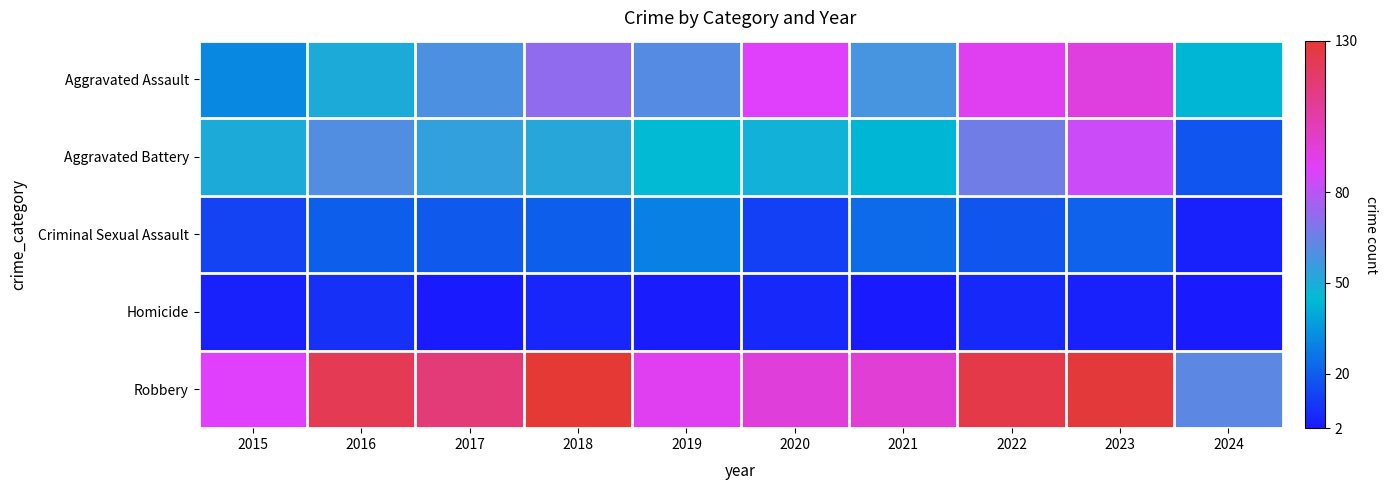

At which category is the sum across all series the highest?

2023